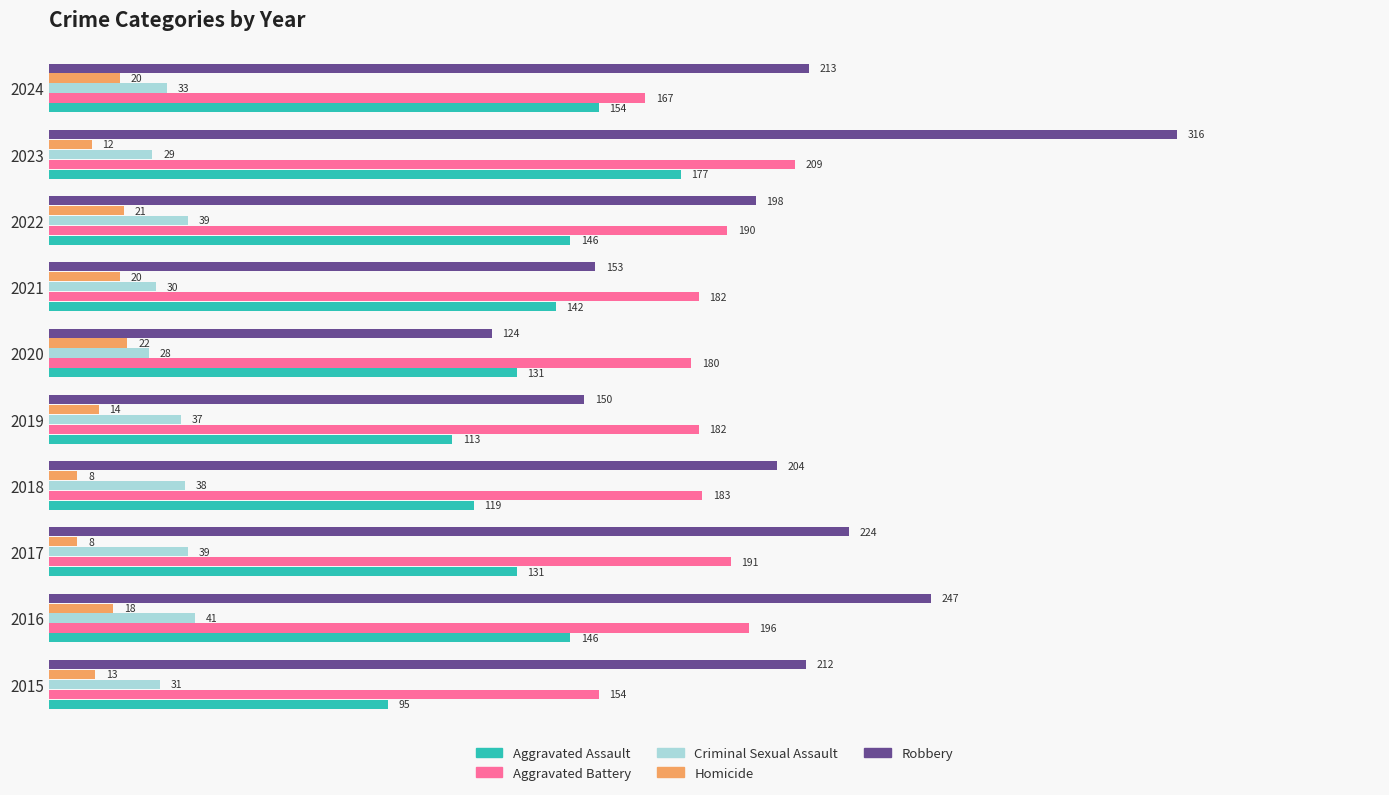

Which series has the largest total across all categories?

Robbery